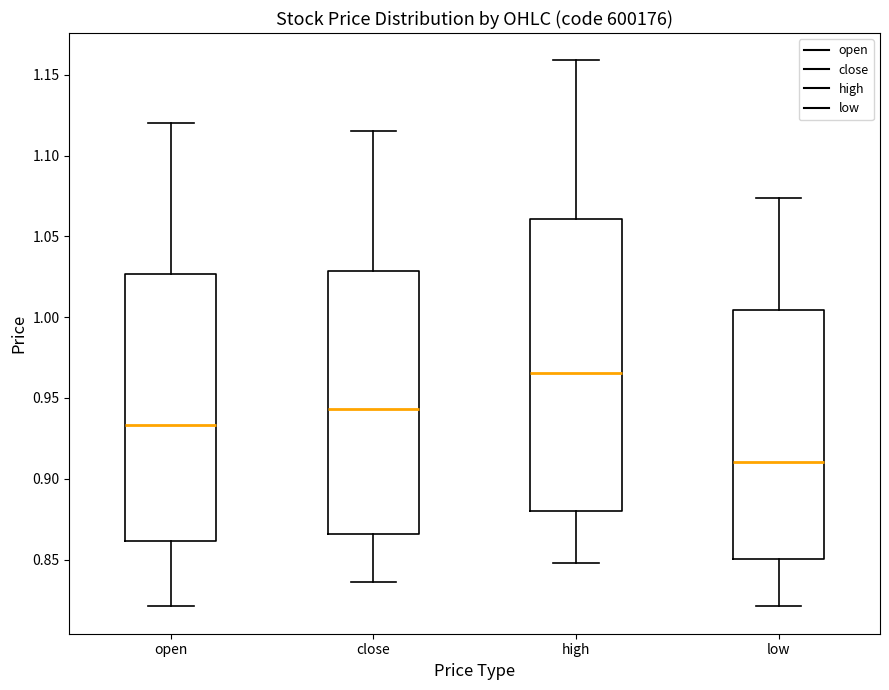

Reading left to right, read every box against the y-axis: the position of its median line, the range the box covers, and the ends of its whiskers. The values are not printed on the chart, so give them approximately, as read against the axis.

open: median 0.935, box 0.860 to 1.025, whiskers 0.820 to 1.120
close: median 0.945, box 0.865 to 1.030, whiskers 0.835 to 1.115
high: median 0.965, box 0.880 to 1.060, whiskers 0.850 to 1.160
low: median 0.910, box 0.850 to 1.005, whiskers 0.820 to 1.075